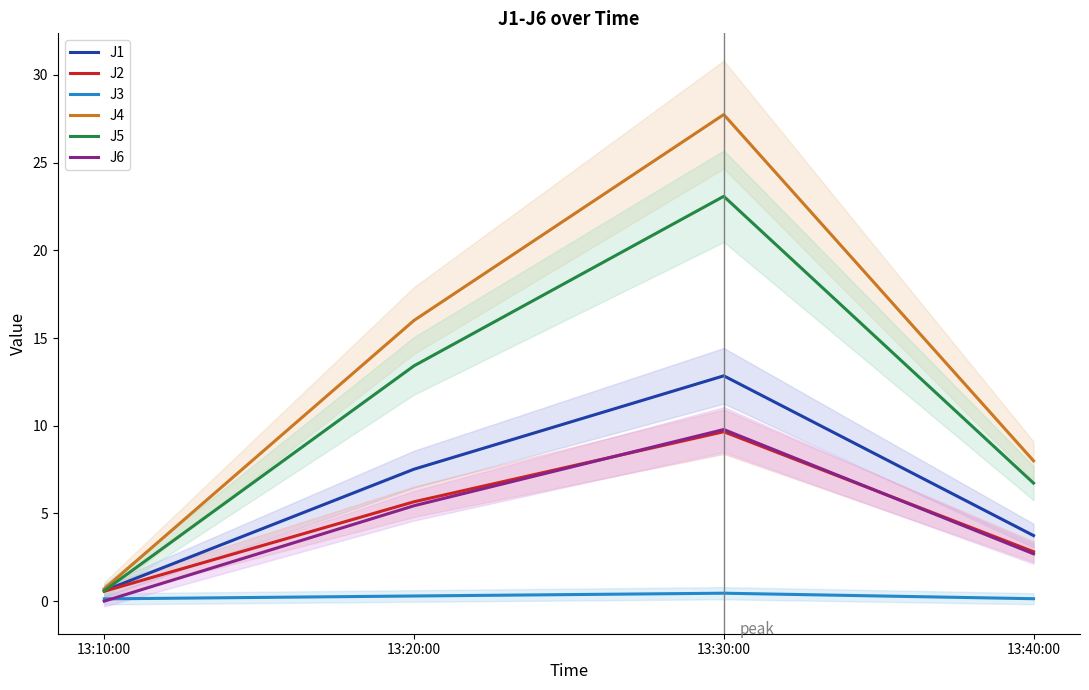

What is the difference between the second highest and second lowest values in the J6 series?

2.7